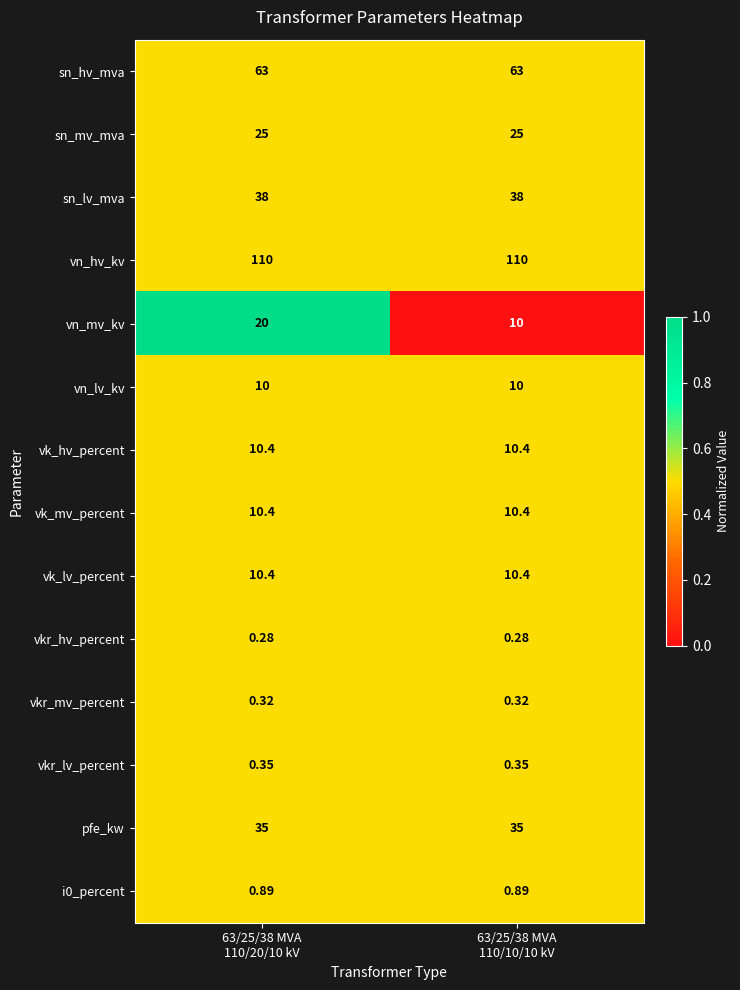

Which series has the widest spread of values?

vn_mv_kv